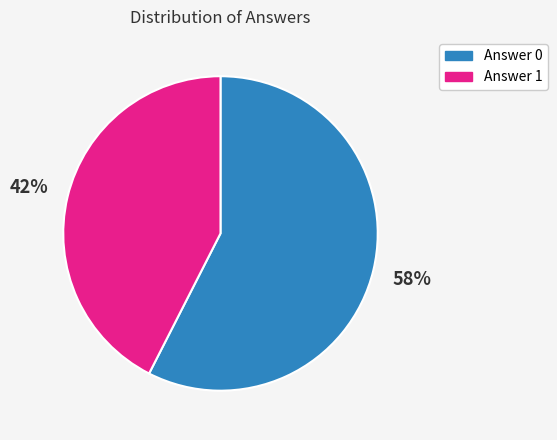

True or false: Answer 1 accounts for 57% of the total.

False